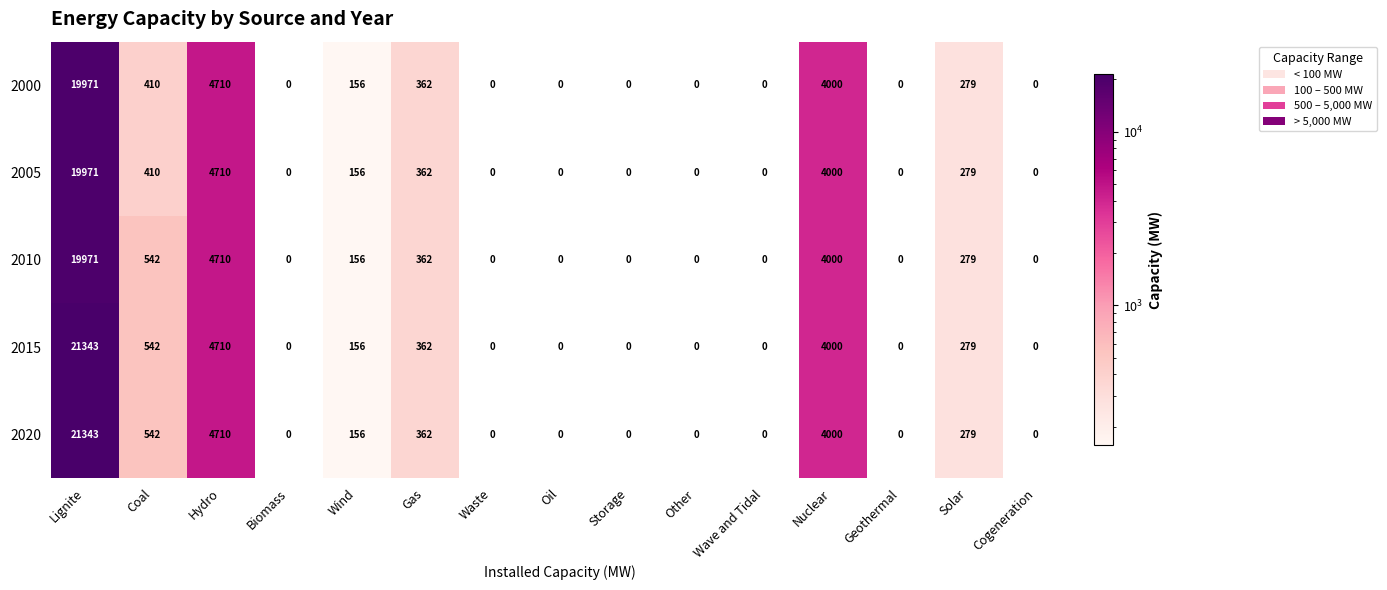

What is the difference between the highest and lowest values at Coal?

132